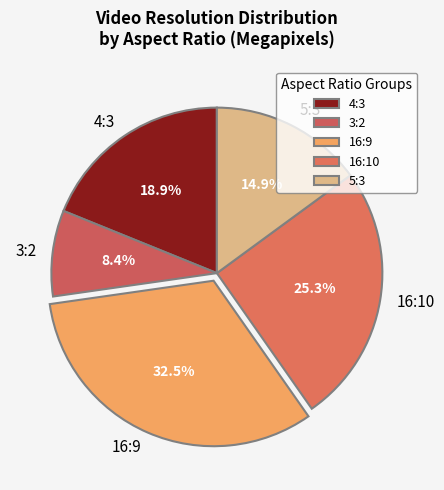

Does 3:2 account for over 50% of the chart?

No